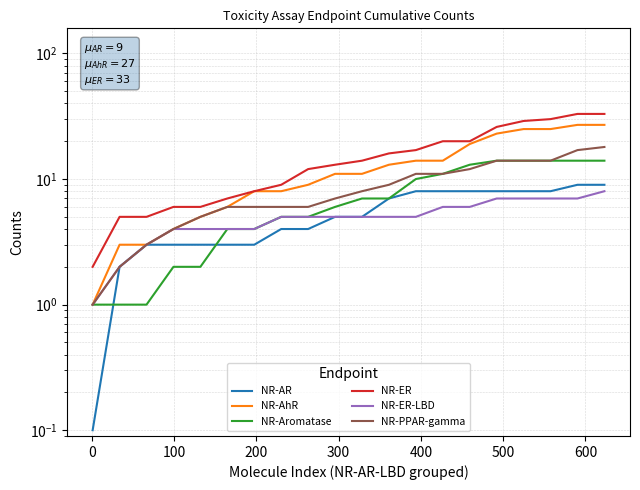

Reading right to left, extract all data points from this chart.

NR-AR: 9.0	9.0	8.0	8.0	8.0	8.0	8.0	8.0	7.0	5.0	5.0	4.0	4.0	3.0	3.0	3.0	3.0	3.0	2.0	0.1
NR-AhR: 27.0	27.0	25.0	25.0	23.0	19.0	14.0	14.0	13.0	11.0	11.0	9.0	8.0	8.0	6.0	5.0	4.0	3.0	3.0	1.0
NR-Aromatase: 14.0	14.0	14.0	14.0	14.0	13.0	11.0	10.0	7.0	7.0	6.0	5.0	5.0	4.0	4.0	2.0	2.0	1.0	1.0	1.0
NR-ER: 33.0	33.0	30.0	29.0	26.0	20.0	20.0	17.0	16.0	14.0	13.0	12.0	9.0	8.0	7.0	6.0	6.0	5.0	5.0	2.0
NR-ER-LBD: 8.0	7.0	7.0	7.0	7.0	6.0	6.0	5.0	5.0	5.0	5.0	5.0	5.0	4.0	4.0	4.0	4.0	3.0	2.0	1.0
NR-PPAR-gamma: 18.0	17.0	14.0	14.0	14.0	12.0	11.0	11.0	9.0	8.0	7.0	6.0	6.0	6.0	6.0	5.0	4.0	3.0	2.0	1.0